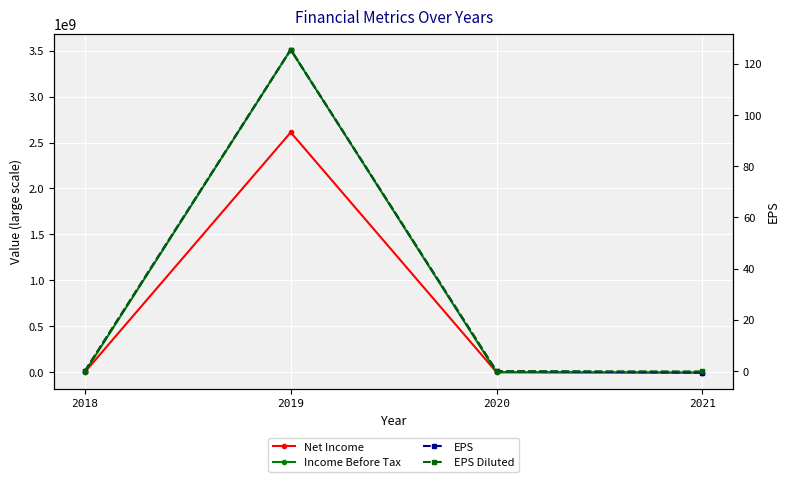

True or false: EPS and EPS Diluted intersect in this chart.

False